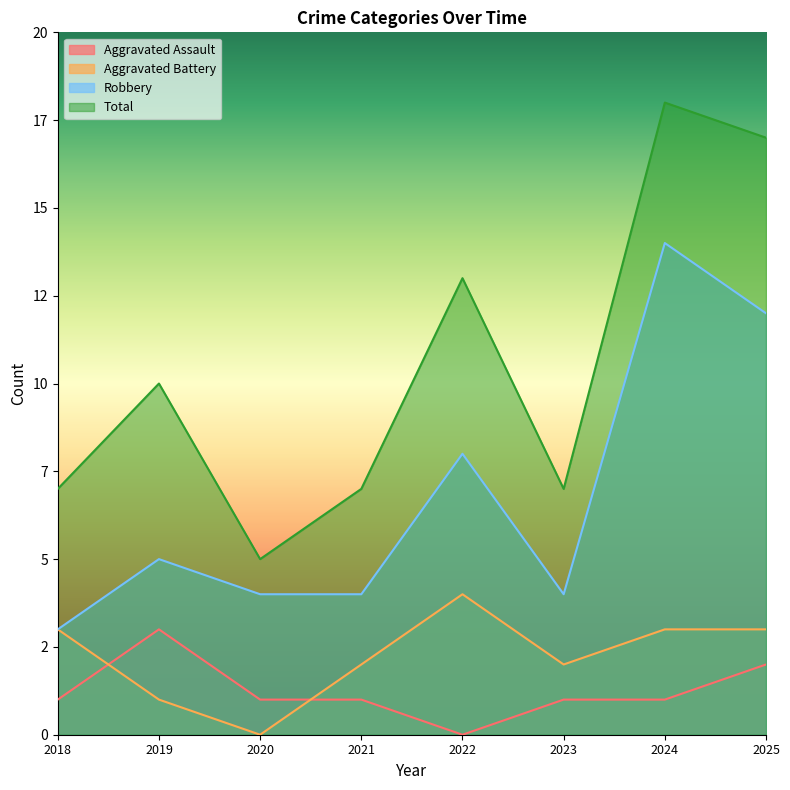

How many values in the Aggravated Battery series exceed 3?

1